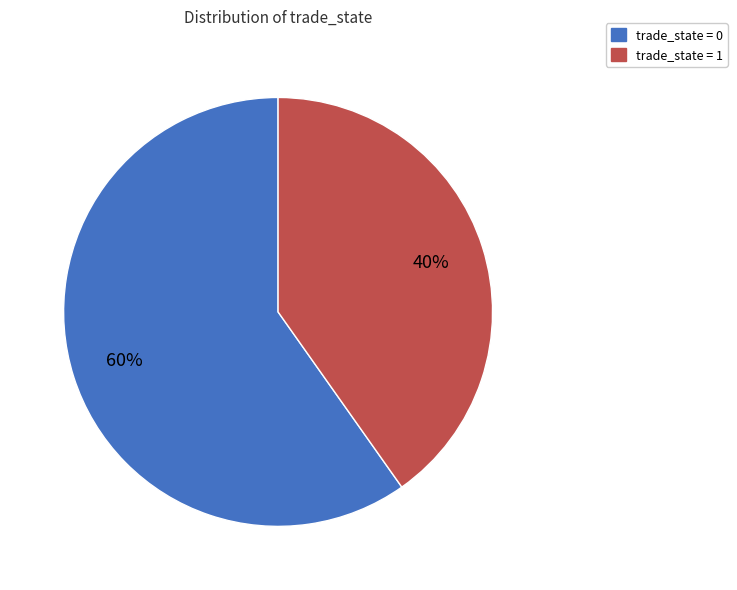

The trade_state = 1 slice represents 35% of the pie. True or false?

False